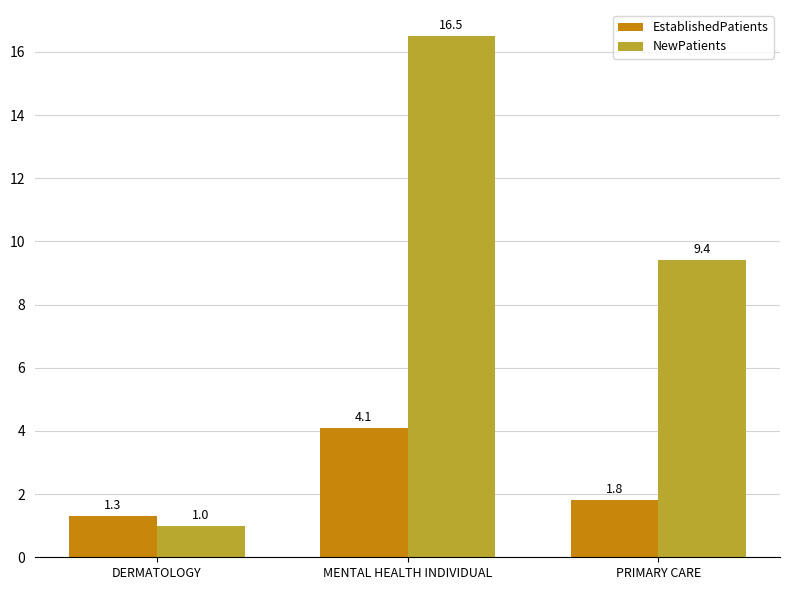

List the series in order of their peak value, lowest first.

EstablishedPatients, NewPatients